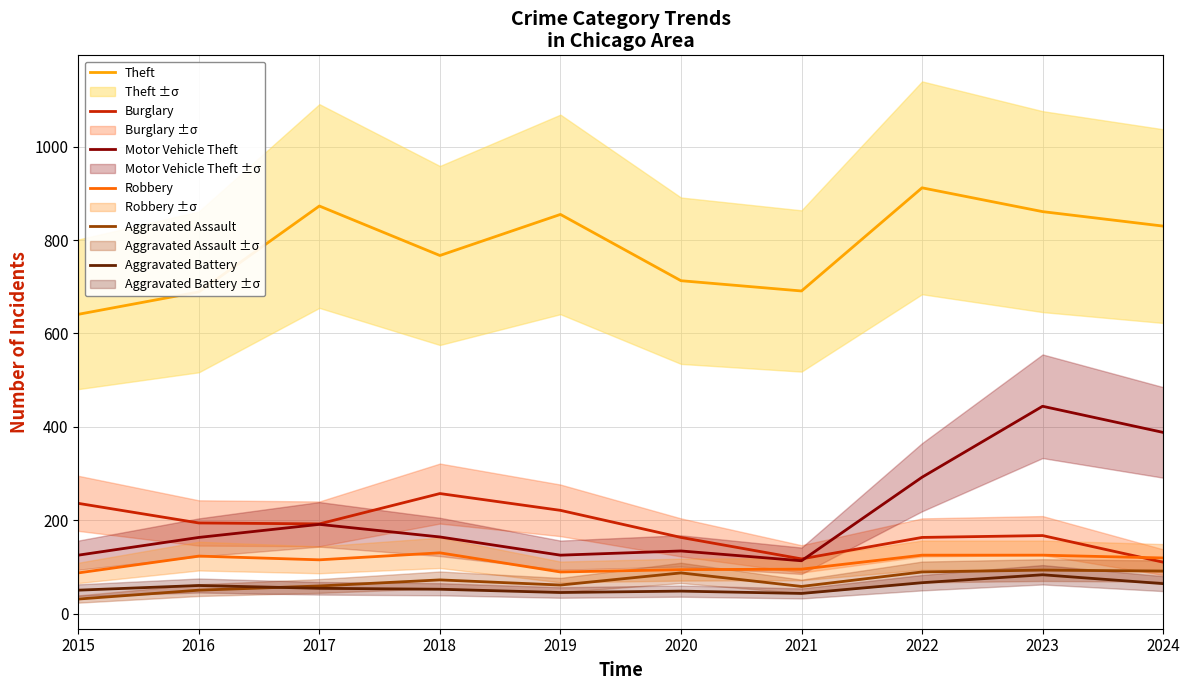

Reading left to right, list all the values displayed in this chart.

Theft: 641	689	873	767	855	713	691	912	861	830
Burglary: 236	194	192	257	221	163	117	163	167	110
Motor Vehicle Theft: 125	163	191	164	125	134	113	292	444	388
Robbery: 87	123	115	130	89	94	95	125	125	119
Aggravated Assault: 31	50	59	72	61	87	58	89	93	91
Aggravated Battery: 50	60	54	52	45	48	43	66	83	64